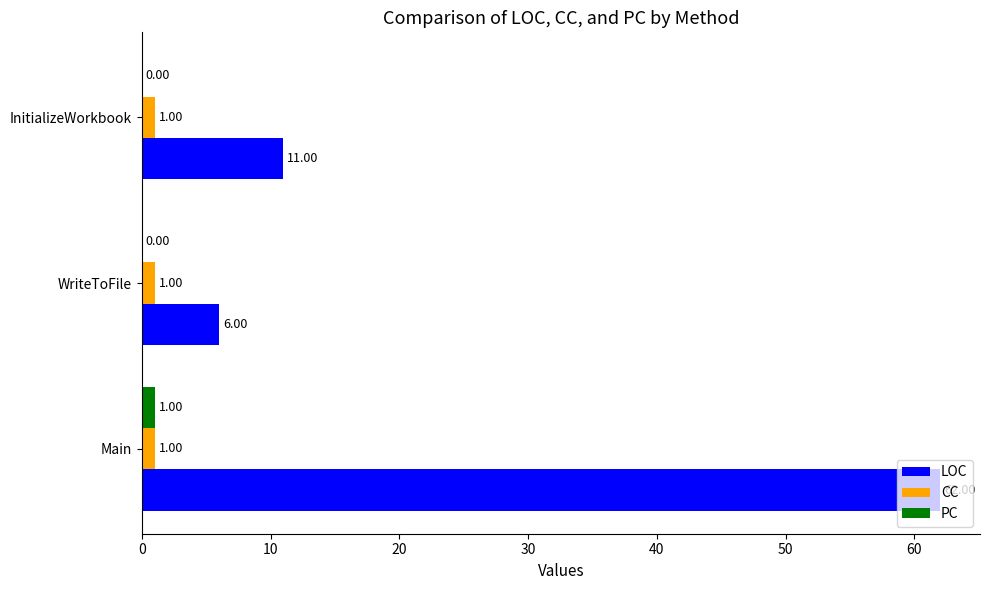

Which category has the highest value across all series?

Main